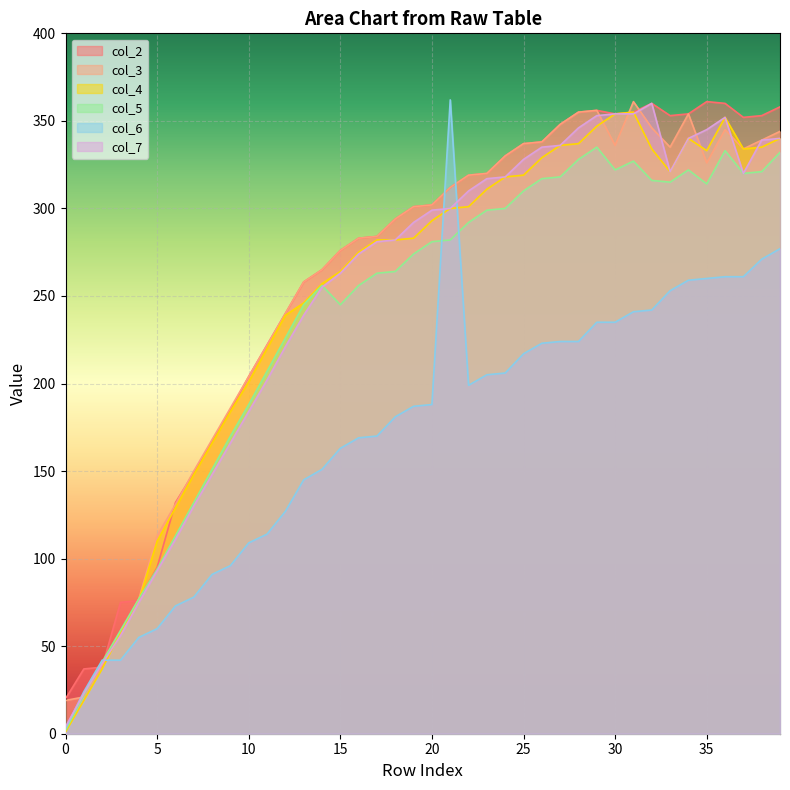

What is the difference between the maximum and minimum values in the col_2 series?

341